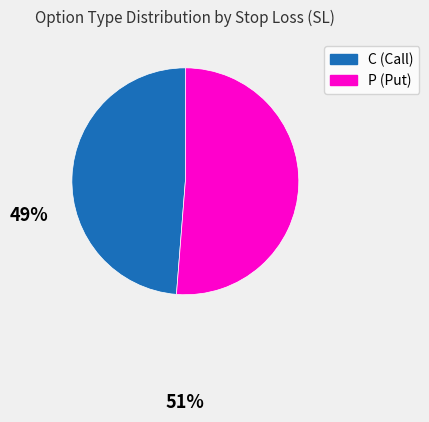

Does C represent more than half of the total?

No